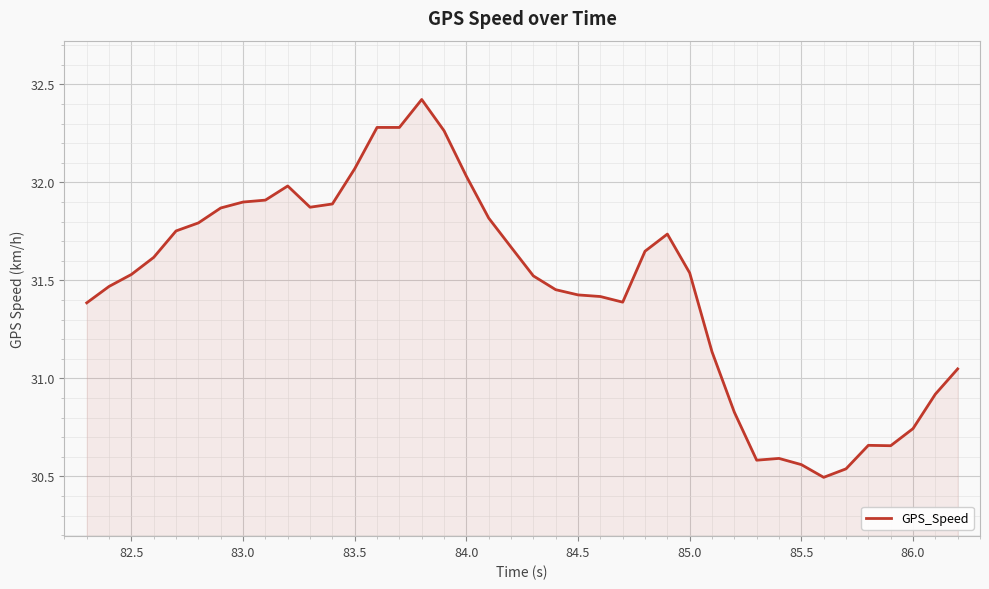

What is the greatest value displayed?

32.4